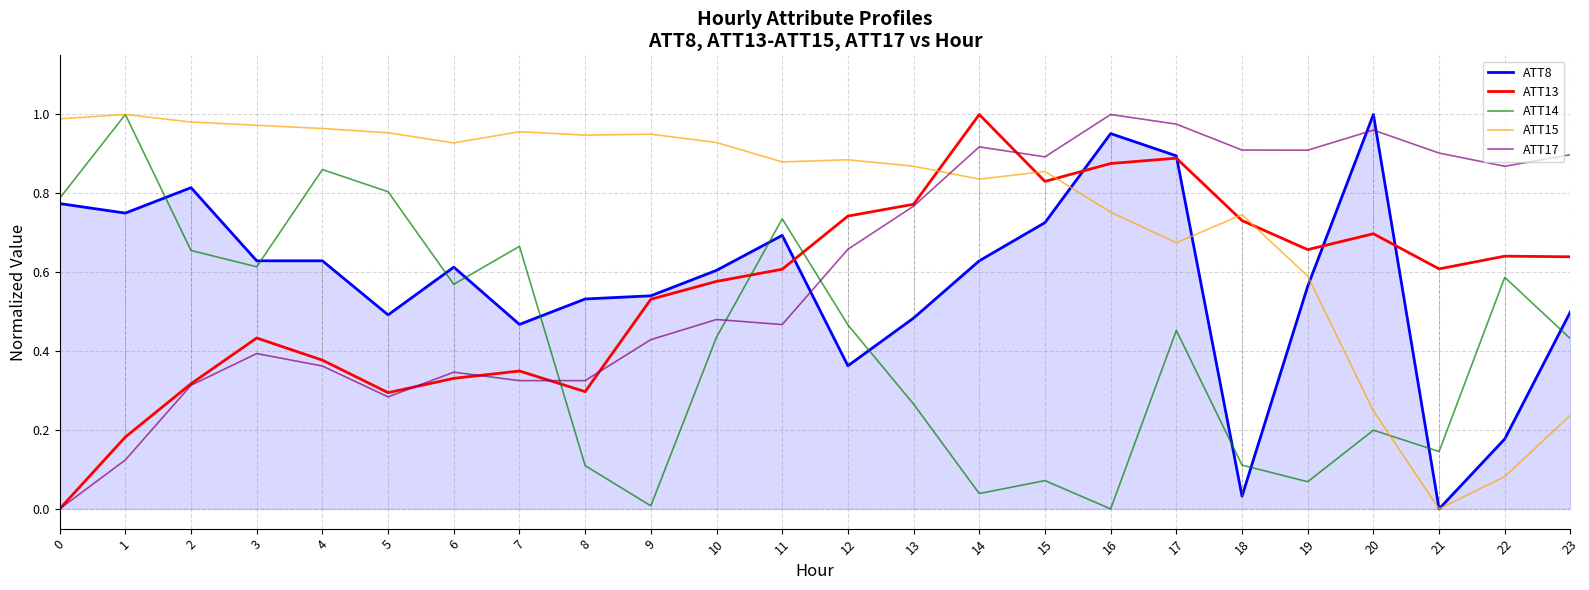

True or false: ATT15 and ATT17 cross at least once.

True